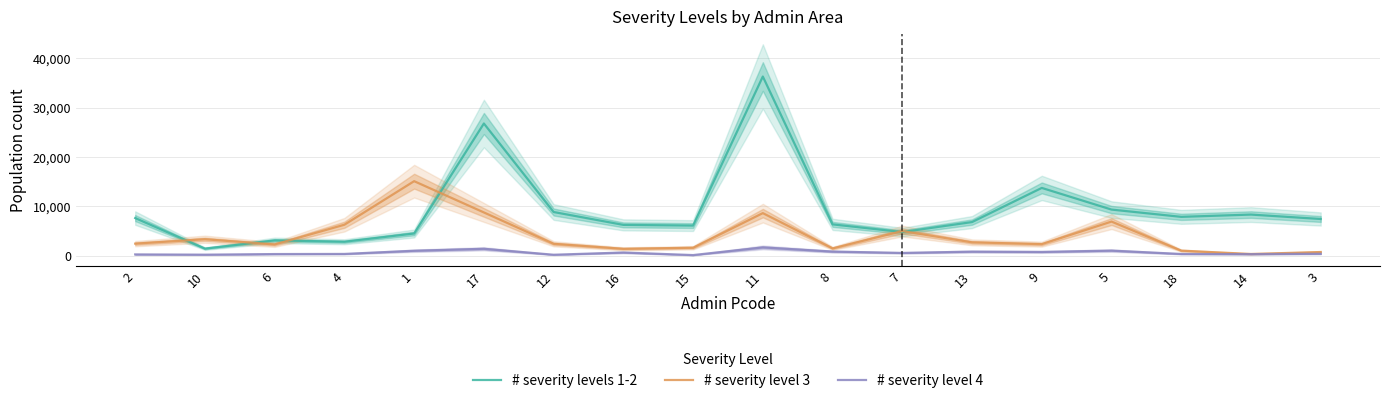

What is the total value across all series at 17?

36949.3